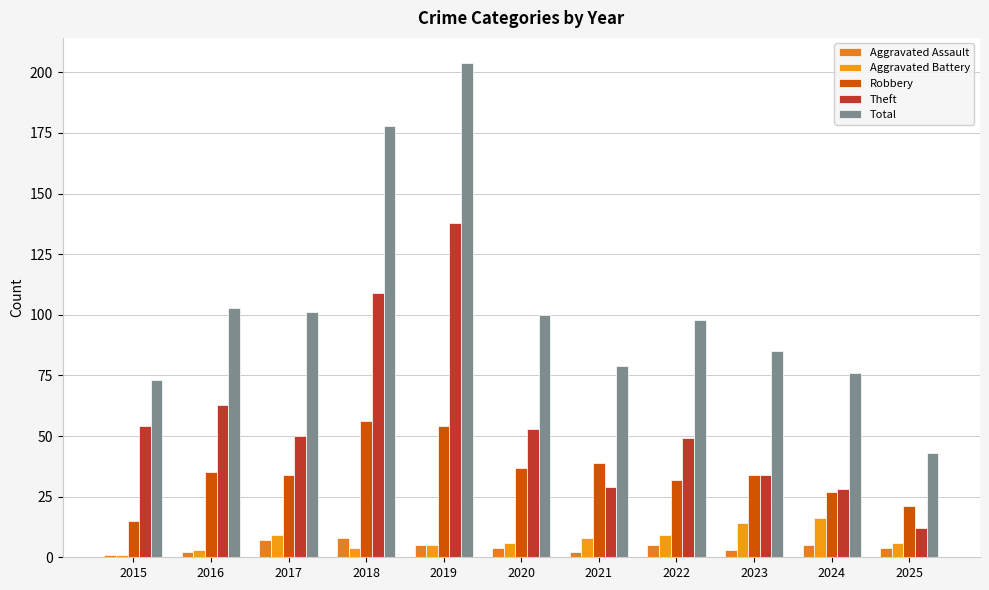

What is the sum of all Total values?

1140